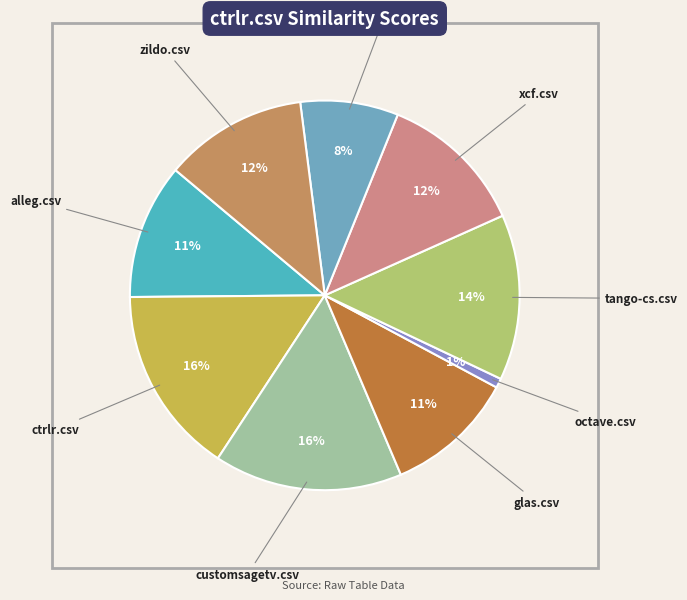

Is there a majority slice in this chart?

No